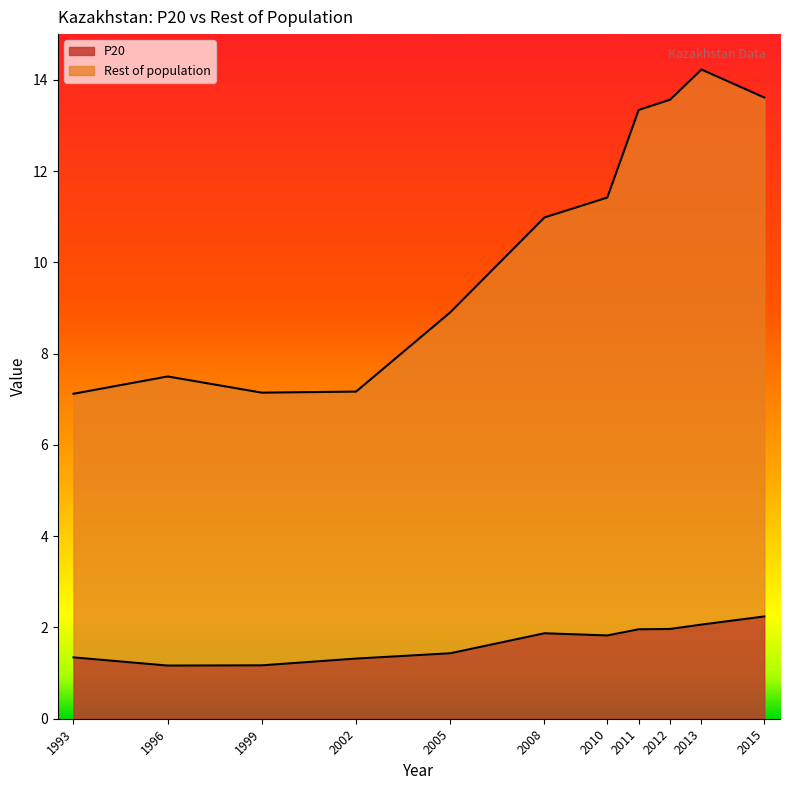

What is the total value across all series at 1993?

7.1